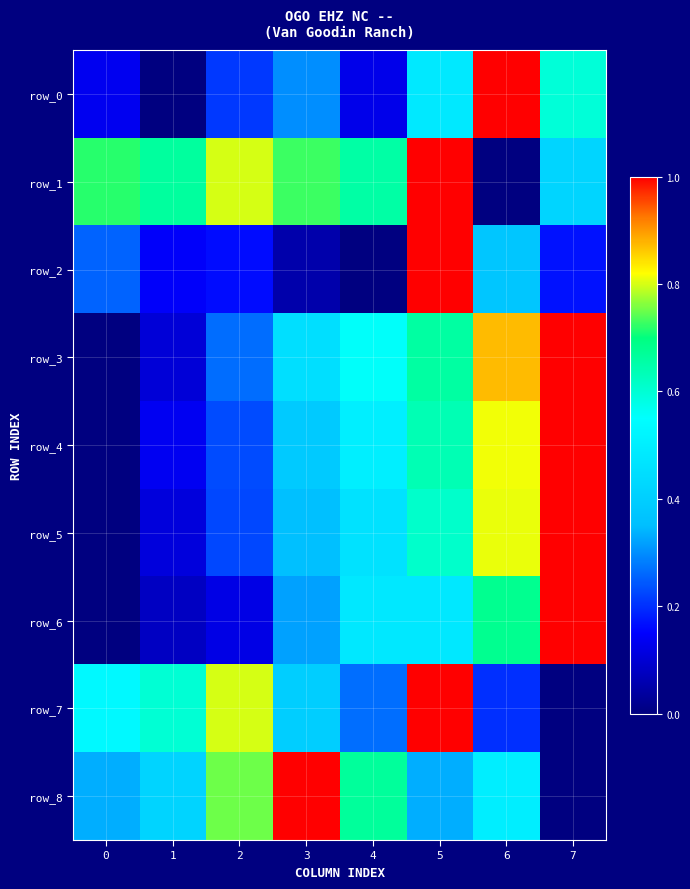

How many positive values does the row_0 series have?

7